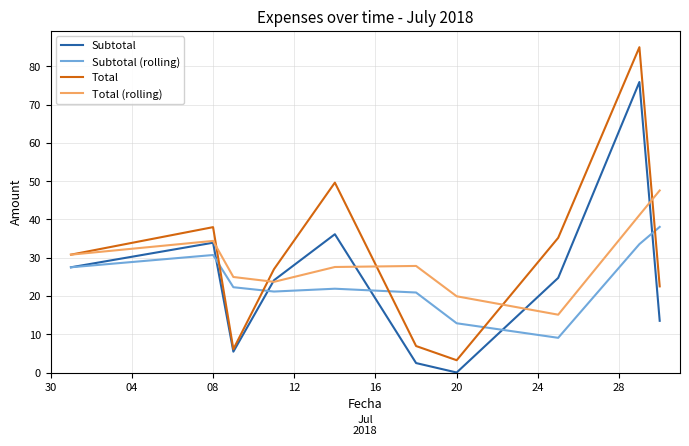

Which series has the largest range (max minus min)?

Total